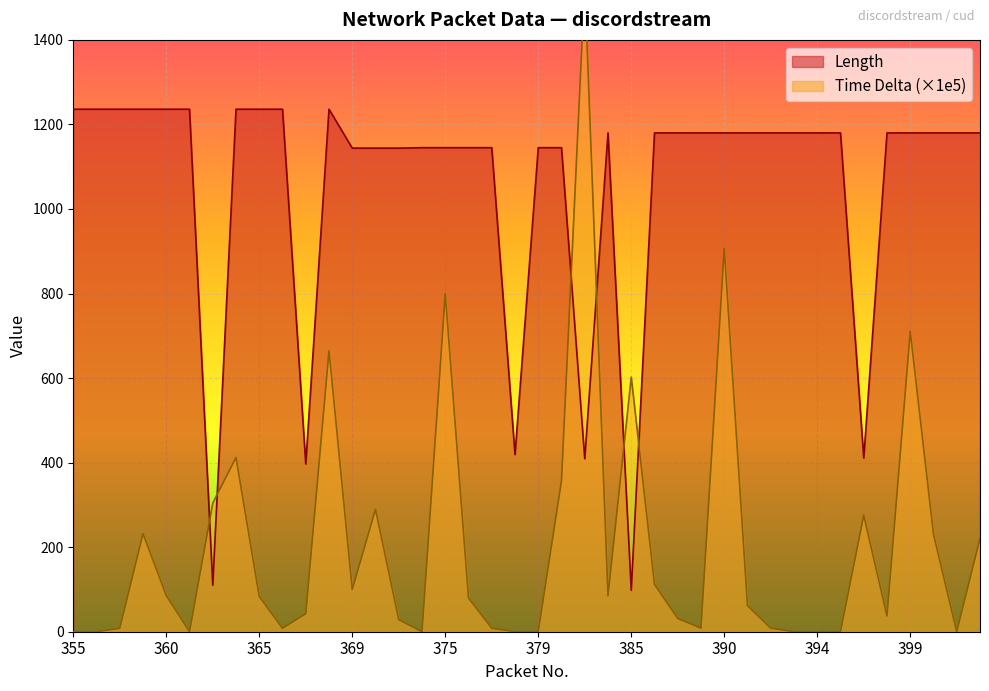

List the series in order of their peak value, highest first.

Time Delta, Length